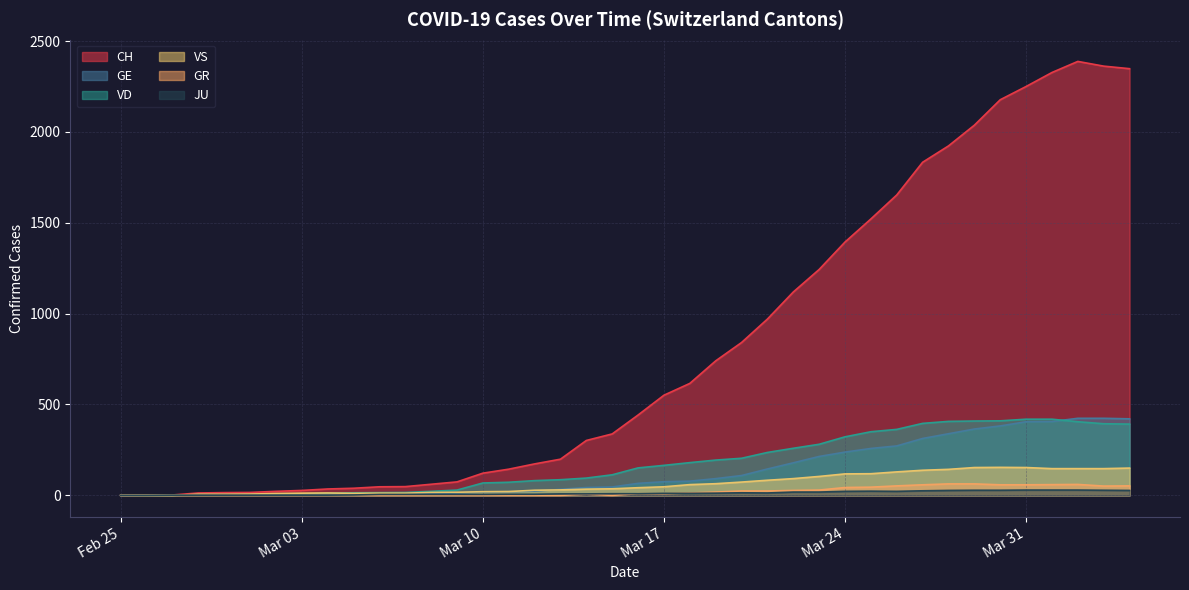

Reading left to right, list all the values displayed in this chart.

CH: 0	1	2	13	15	16	22	27	35	39	47	48	61	74	122	144	173	199	302	338	442	551	616	740	841	970	1119	1243	1394	1521	1653	1833	1923	2037	2177	2250	2327	2388	2362	2348
GE: 0	1	1	2	3	3	3	4	4	5	7	7	9	13	18	20	23	33	43	46	66	75	78	92	109	145	179	214	238	258	272	313	339	365	382	405	406	424	424	421
VD: 0	0	0	4	4	4	6	8	11	14	15	16	22	29	68	72	81	86	95	113	151	165	180	194	204	236	259	281	322	350	363	396	407	409	410	419	419	405	394	392
VS: 0	0	0	6	6	7	10	12	13	11	12	12	16	17	20	21	28	30	34	36	42	47	59	64	73	83	92	104	118	119	129	138	143	153	154	153	147	147	147	150
GR: 0	0	0	0	0	0	0	0	0	0	0	0	0	0	0	0	0	0	6	0	9	9	13	18	24	24	27	29	43	45	52	58	63	63	58	58	59	60	51	52
JU: 0	0	1	1	1	1	1	1	1	2	5	5	5	5	5	6	6	8	8	9	9	11	11	12	14	13	18	18	22	23	22	25	27	28	28	29	29	29	28	27